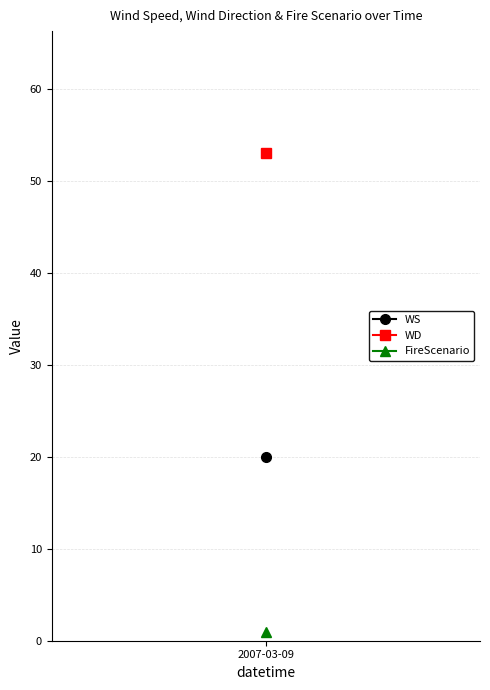

At which category does the chart reach its minimum across all series?

2007-03-09